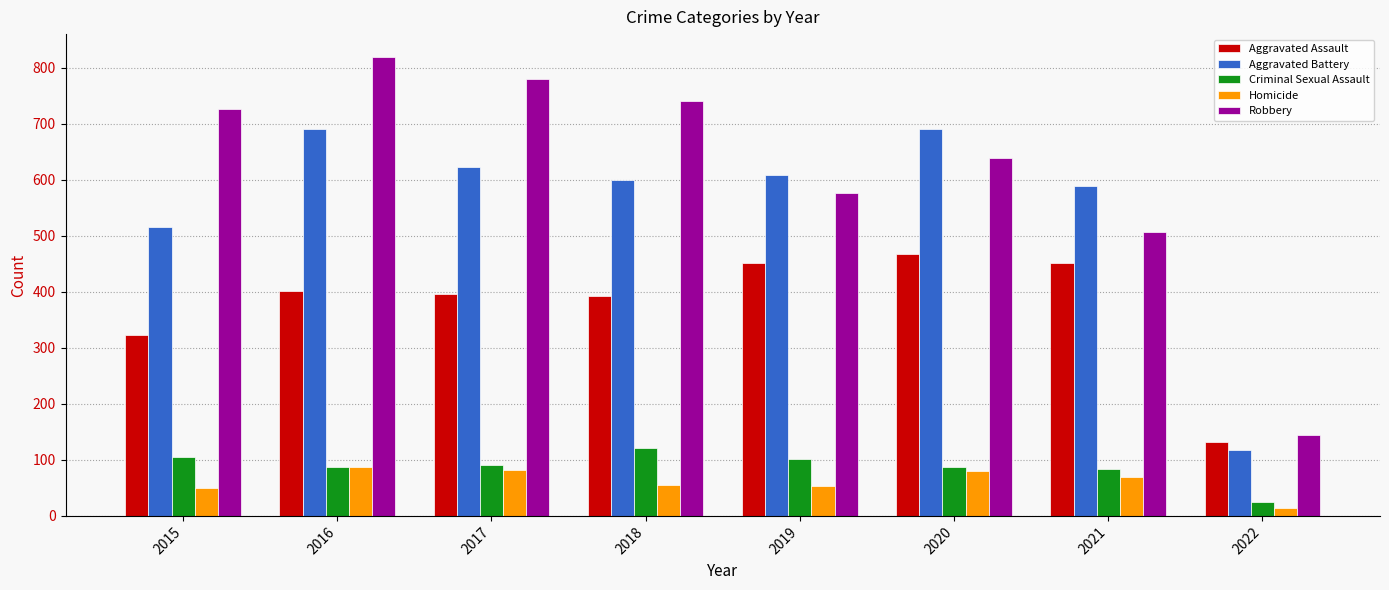

What is the difference between the second highest and minimum values in the Aggravated Battery series?

573